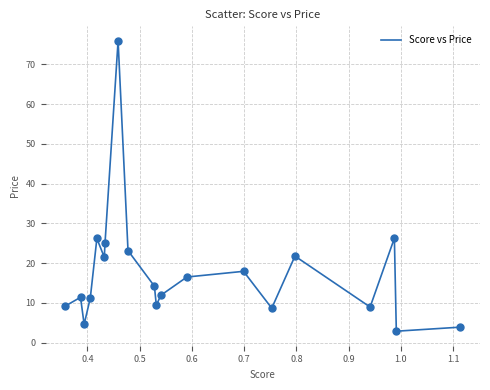

What is the smallest value displayed?

2.9